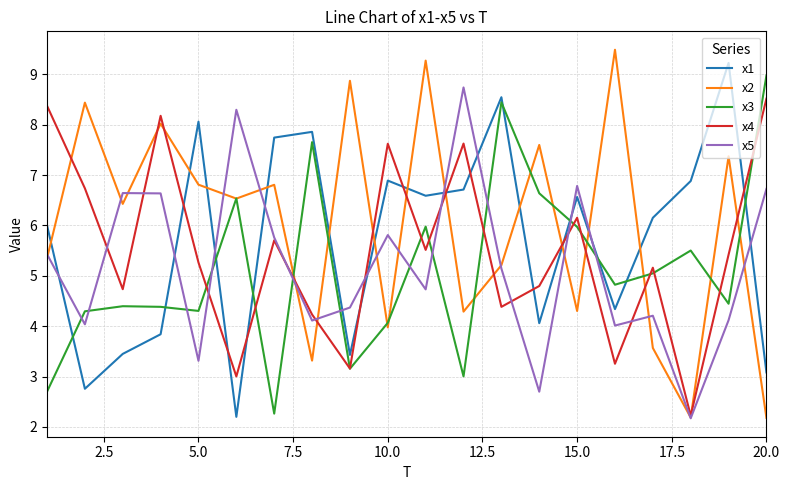

What is the smallest value displayed?

2.2